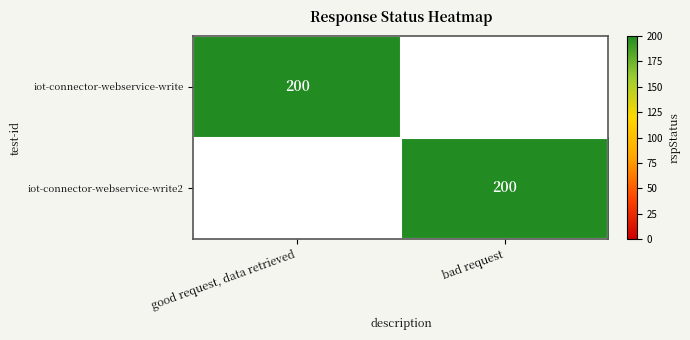

Which label corresponds to the largest value in the chart?

good request, data retrieved